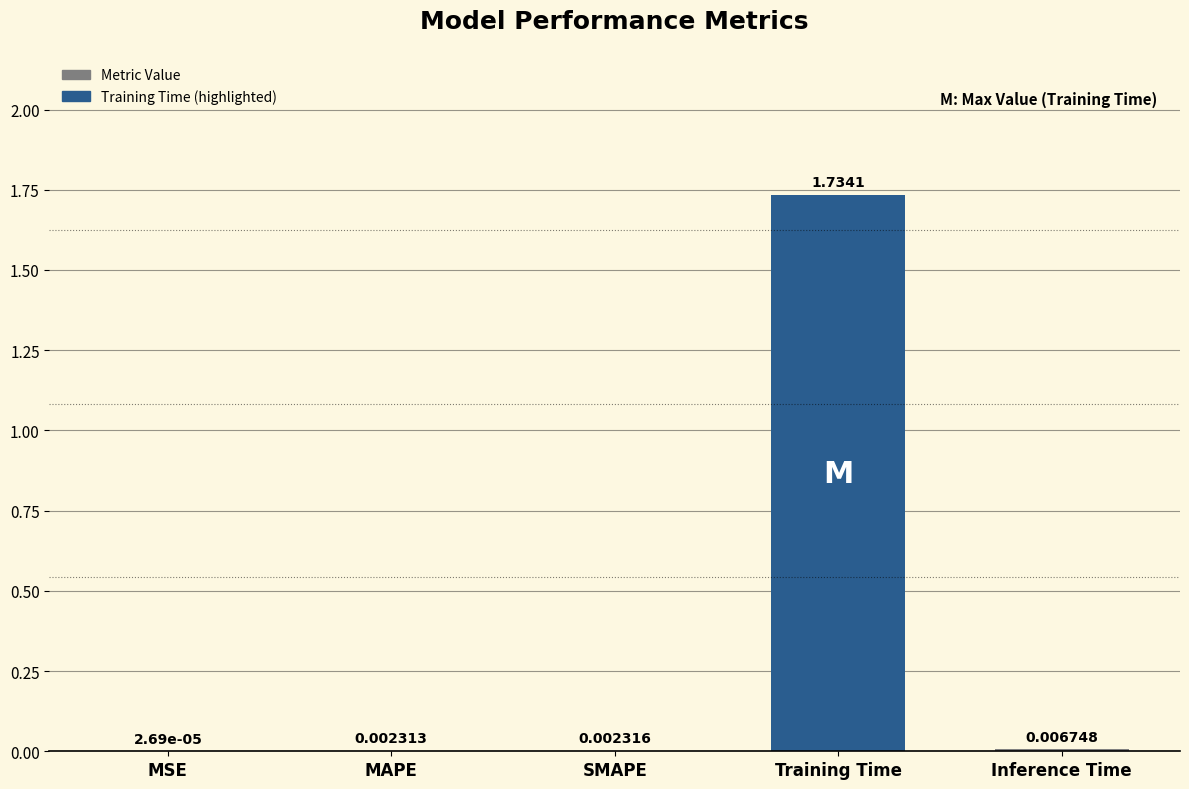

Which category has the highest value across all series?

Training Time